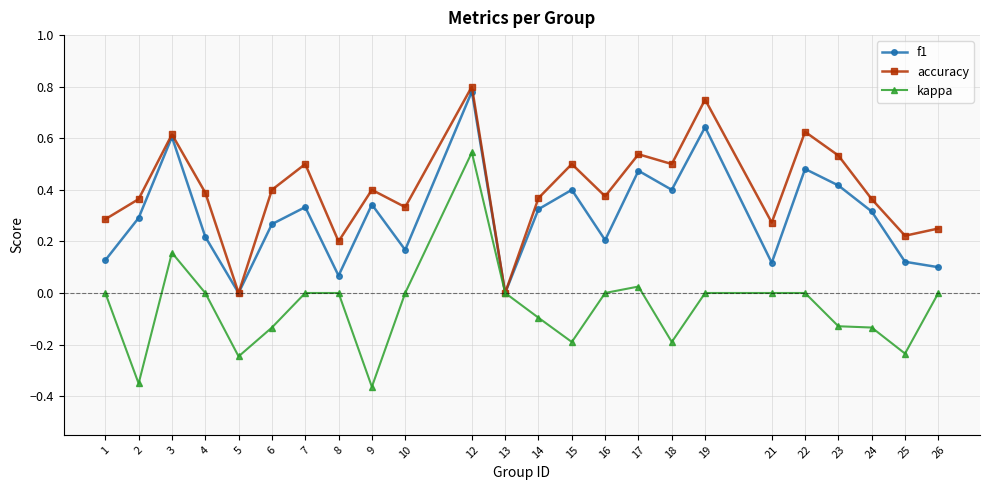

What is the difference between the highest and lowest values at 18?

0.7